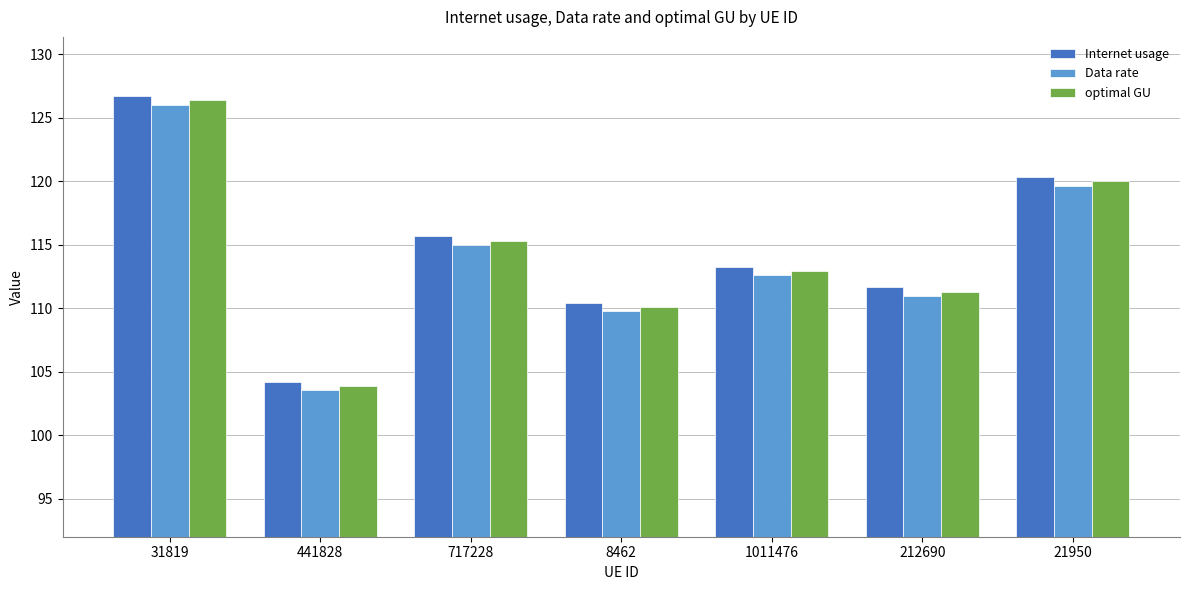

The value of Internet usage at 441828 is 47.2. True or false?

False